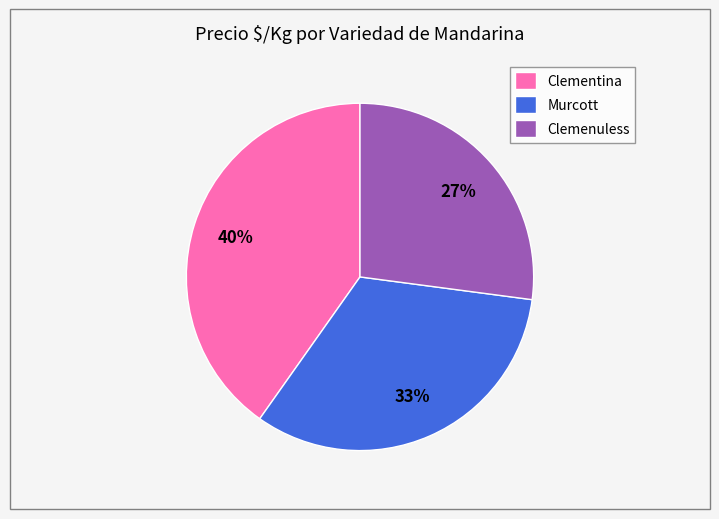

To the nearest percent, what portion does Clementina represent?

40%